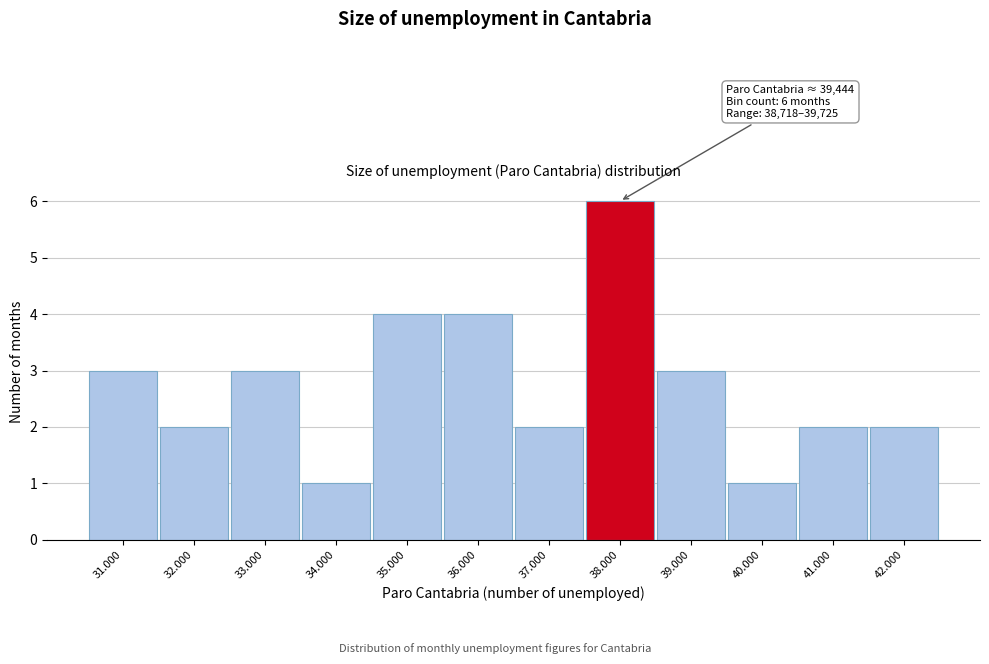

Reading left to right, extract all data points from this chart.

3	2	3	1	4	4	2	6	3	1	2	2